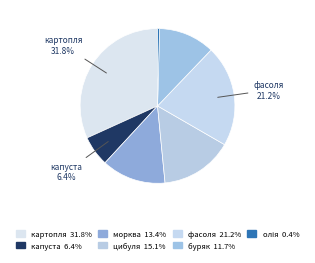

To the nearest percent, what is the average slice percentage?

14%